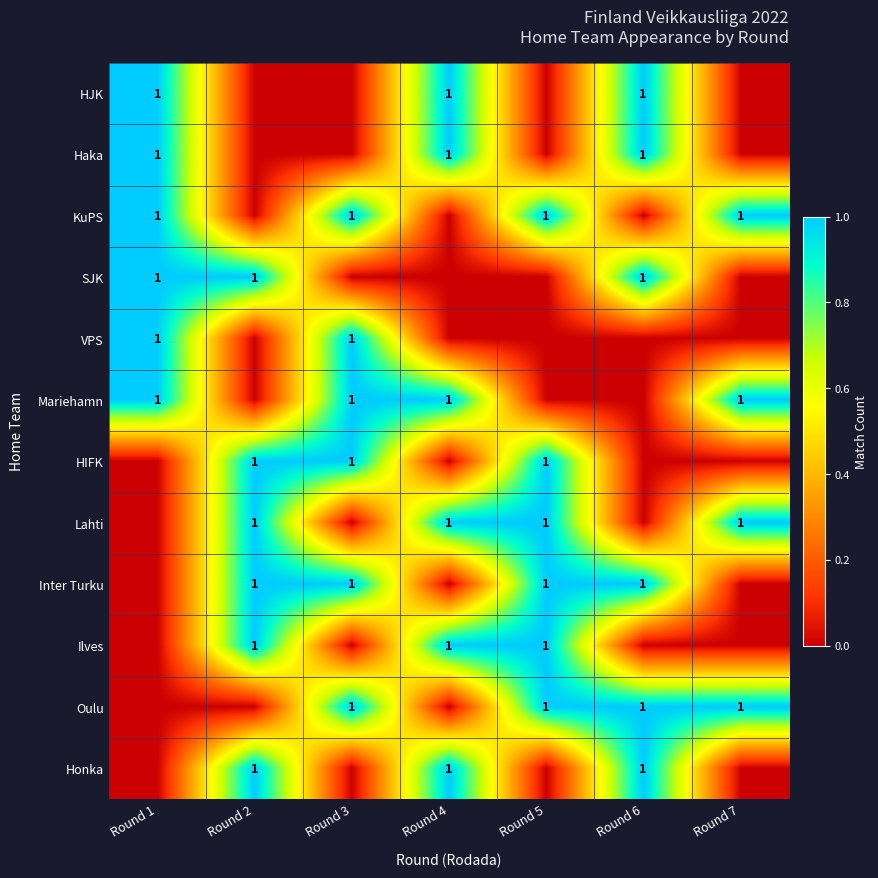

What is the greatest value displayed?

1